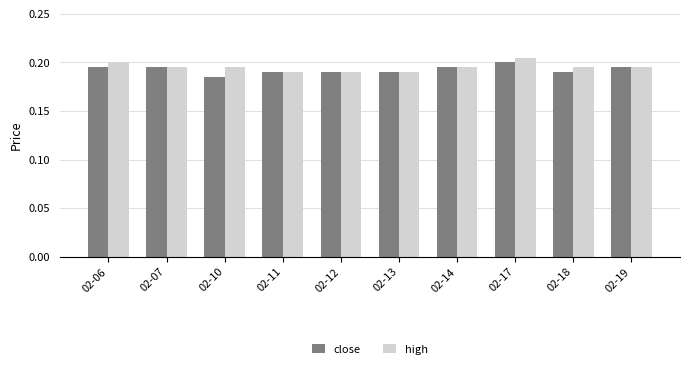

The value of high at 02-12 is 0.3. True or false?

False